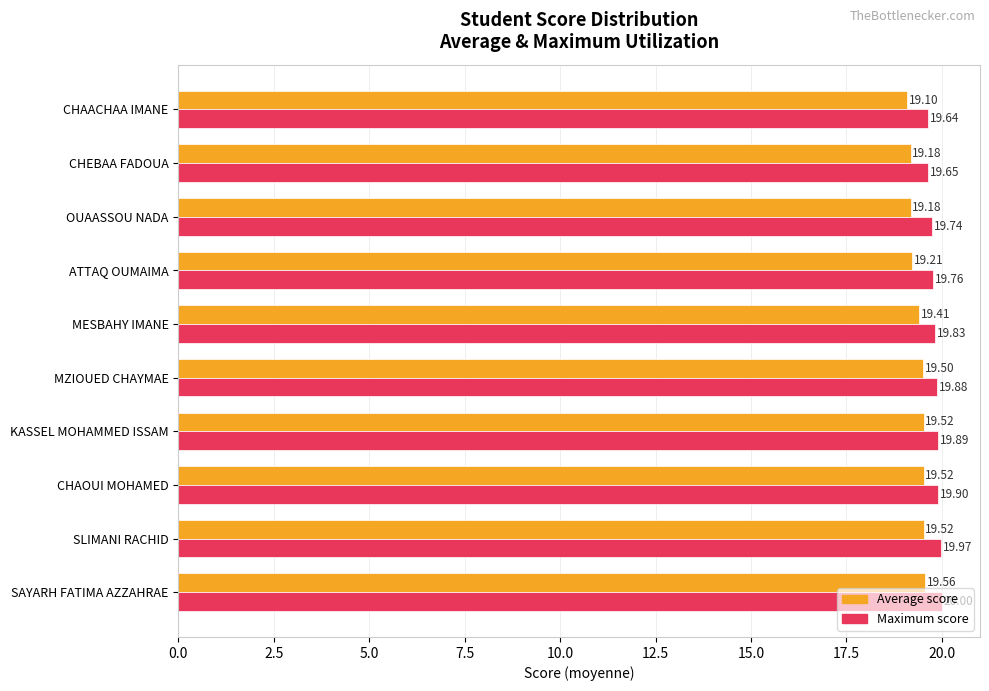

Which category has the lowest value across all series?

CHAACHAA IMANE